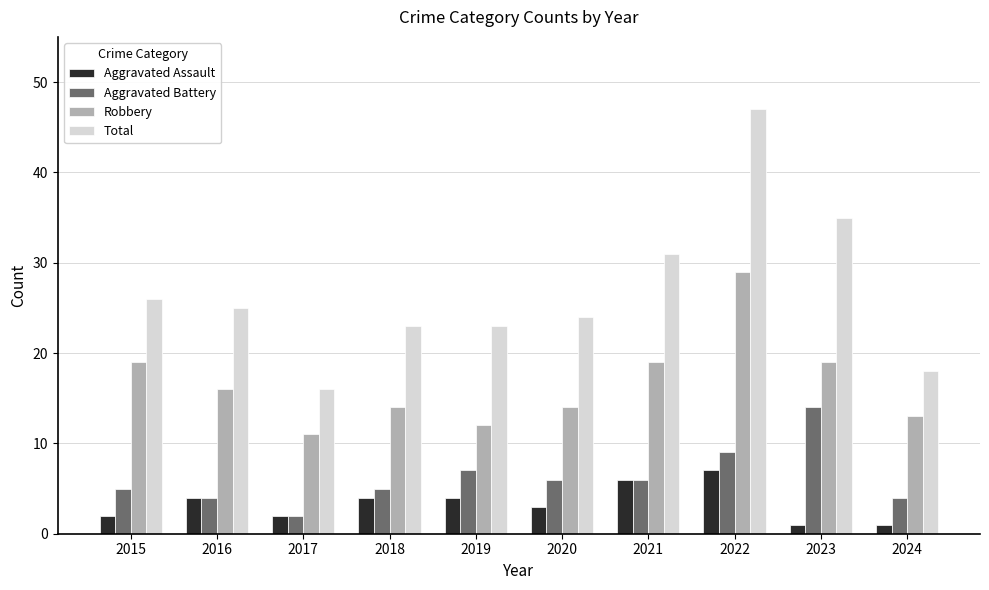

The value of Aggravated Assault at 2015 is 2. True or false?

True